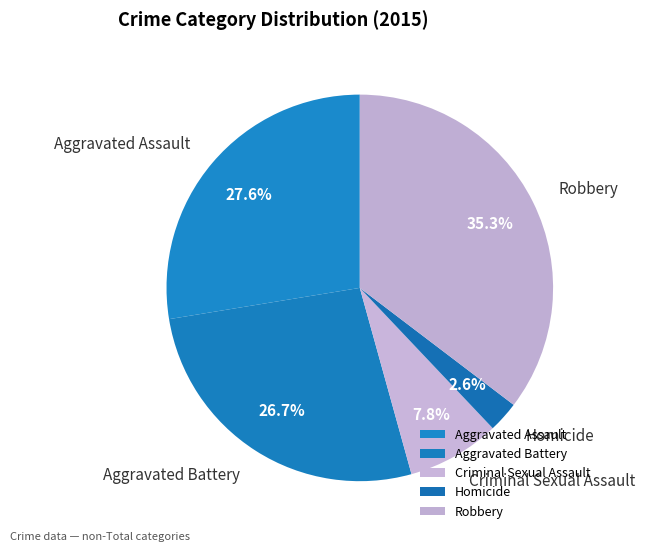

What is the largest slice in the pie chart?

Robbery